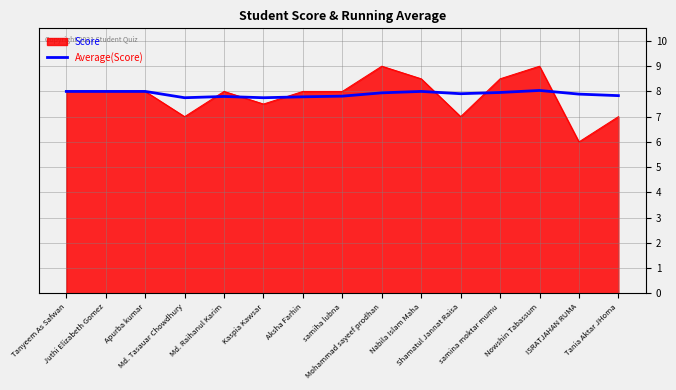

Which series has the largest range (max minus min)?

Score